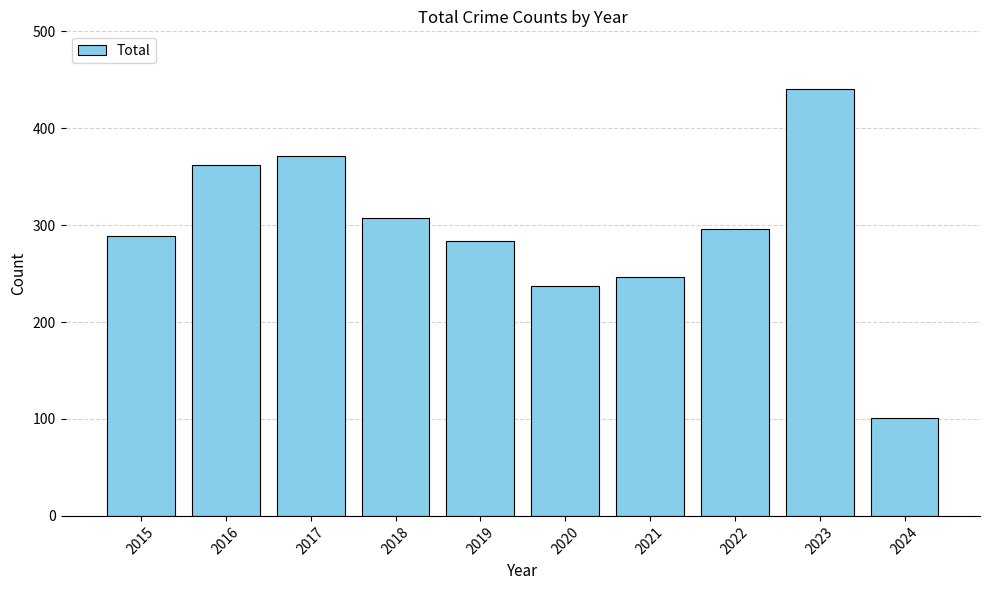

Which has a higher value, 2017 or 2024?

2017